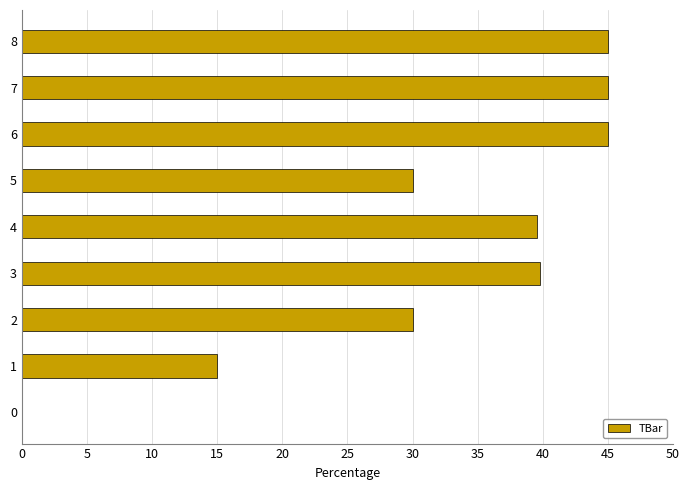

What is the change in value from 2 to 6?

+15.0